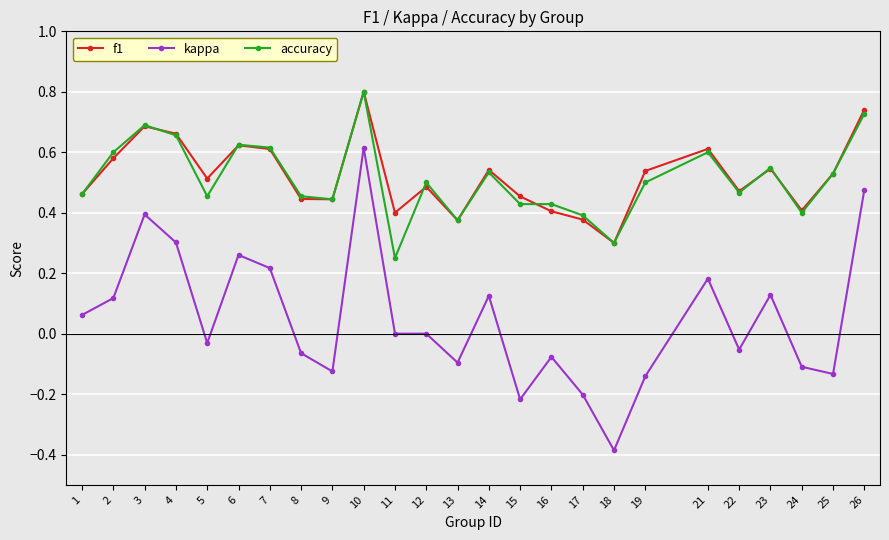

At which category is the sum across all series the highest?

10